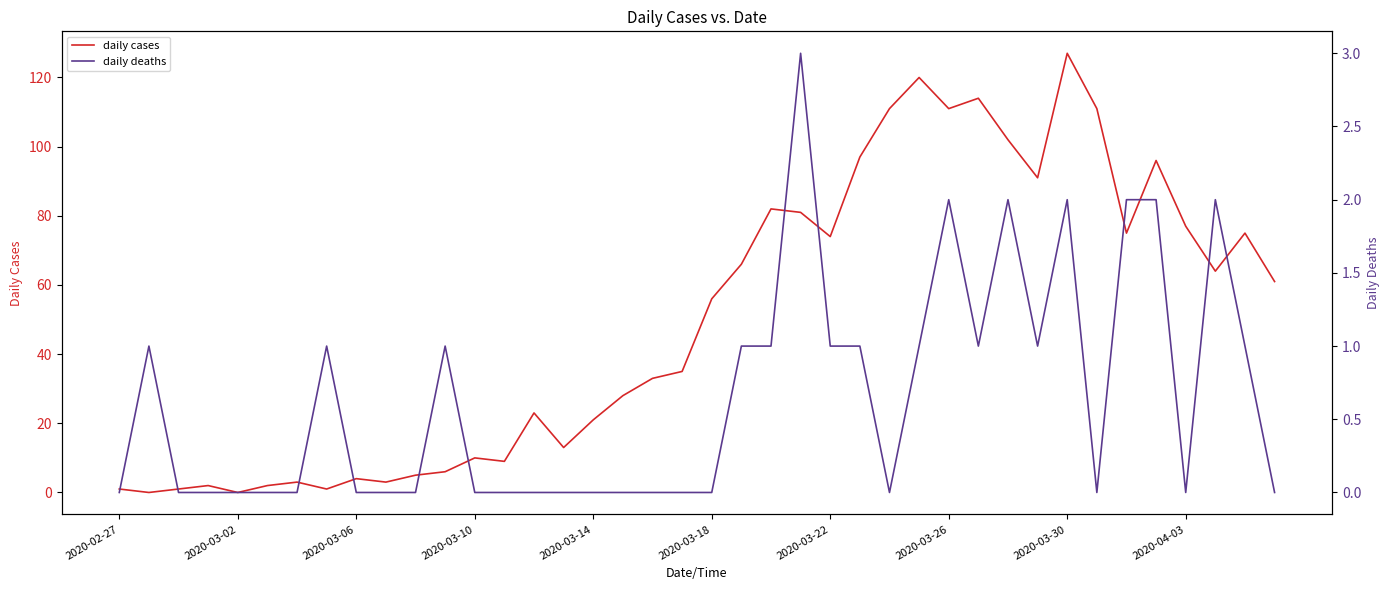

Which series has the largest total across all categories?

daily cases